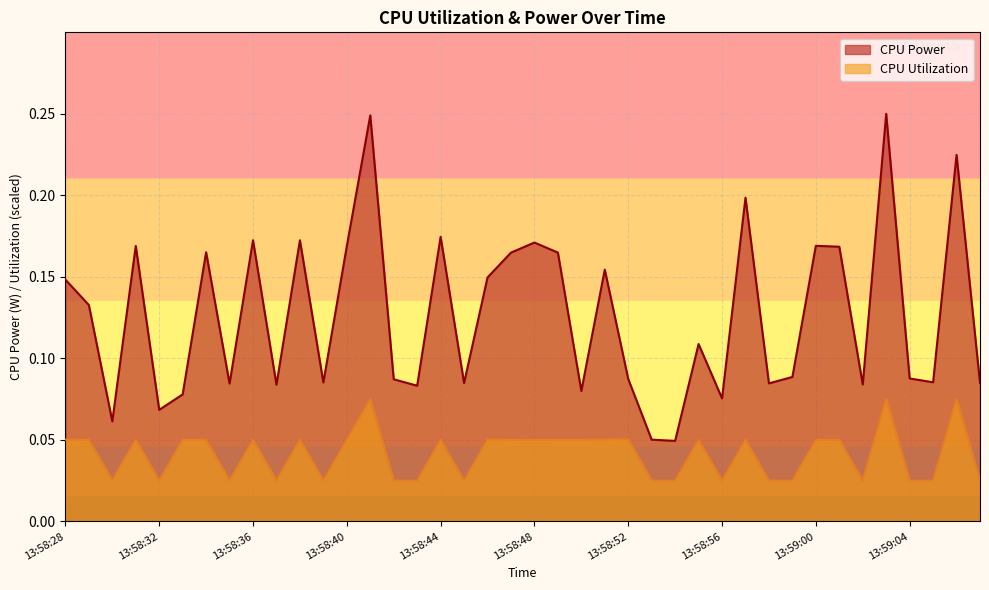

Where is CPU Power nearest to the value 0?

13:58:54